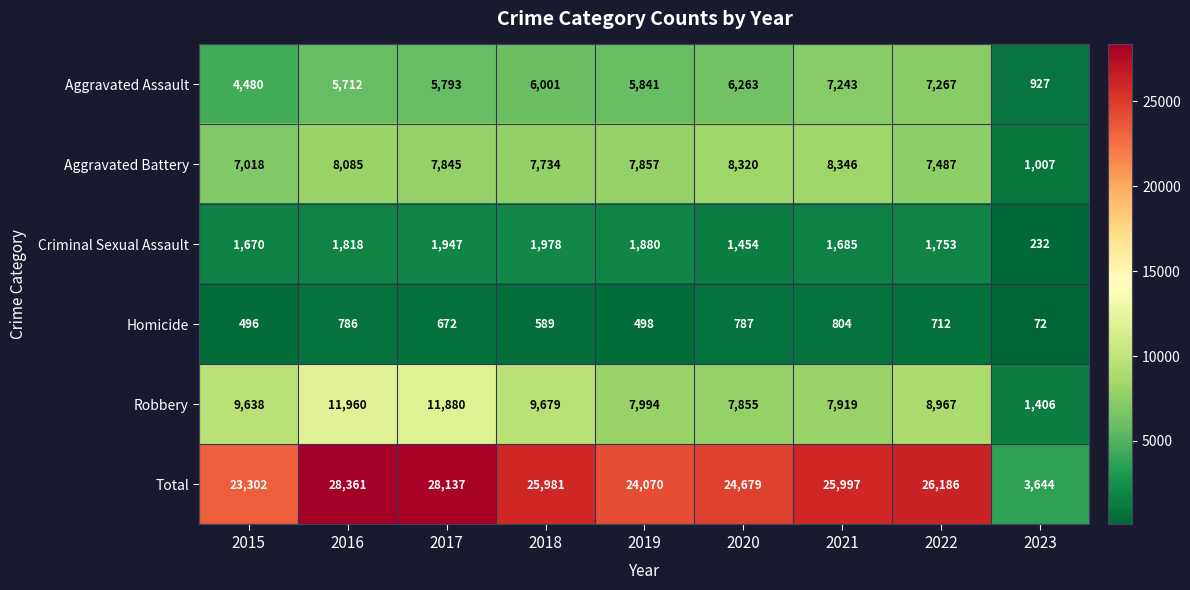

What is the difference between the second highest and second lowest values in the Aggravated Battery series?

1302